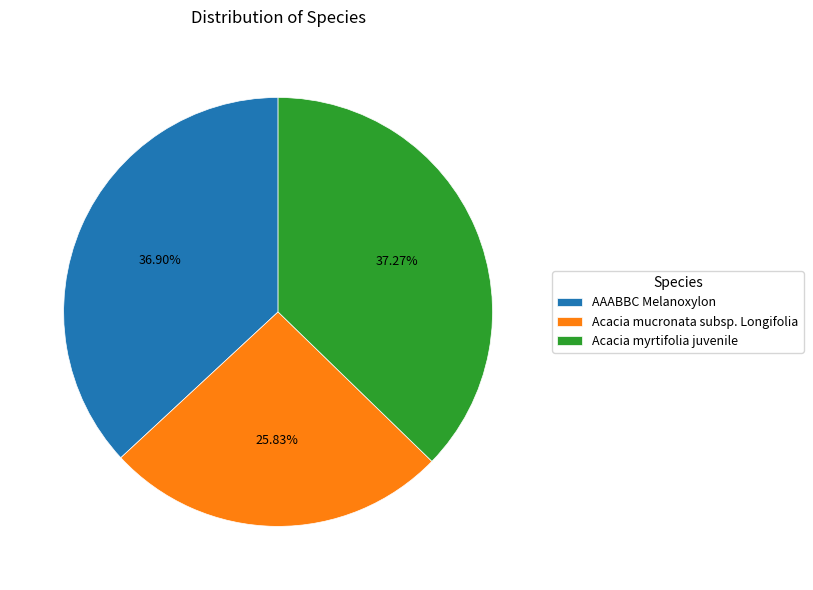

Do AAABBC Melanoxylon and Acacia myrtifolia juvenile together represent more than half of the pie?

Yes